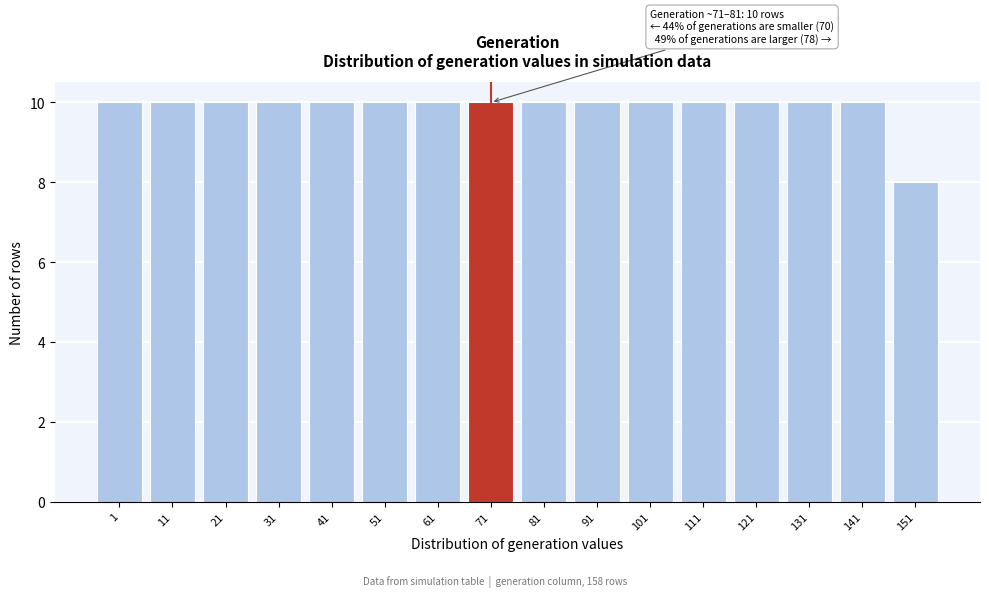

Reading left to right, list all the values displayed in this chart.

10	10	10	10	10	10	10	10	10	10	10	10	10	10	10	8